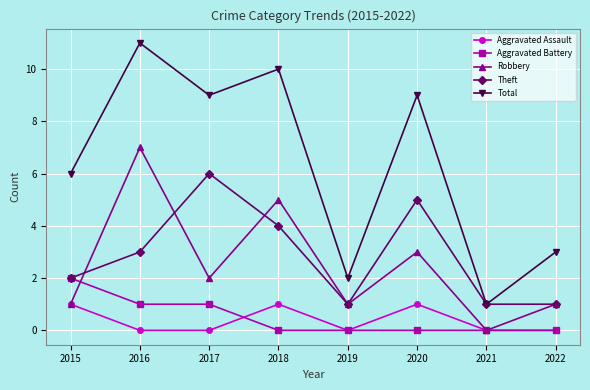

Rank the series at 2020 from highest to lowest value.

Total, Theft, Robbery, Aggravated Assault, Aggravated Battery